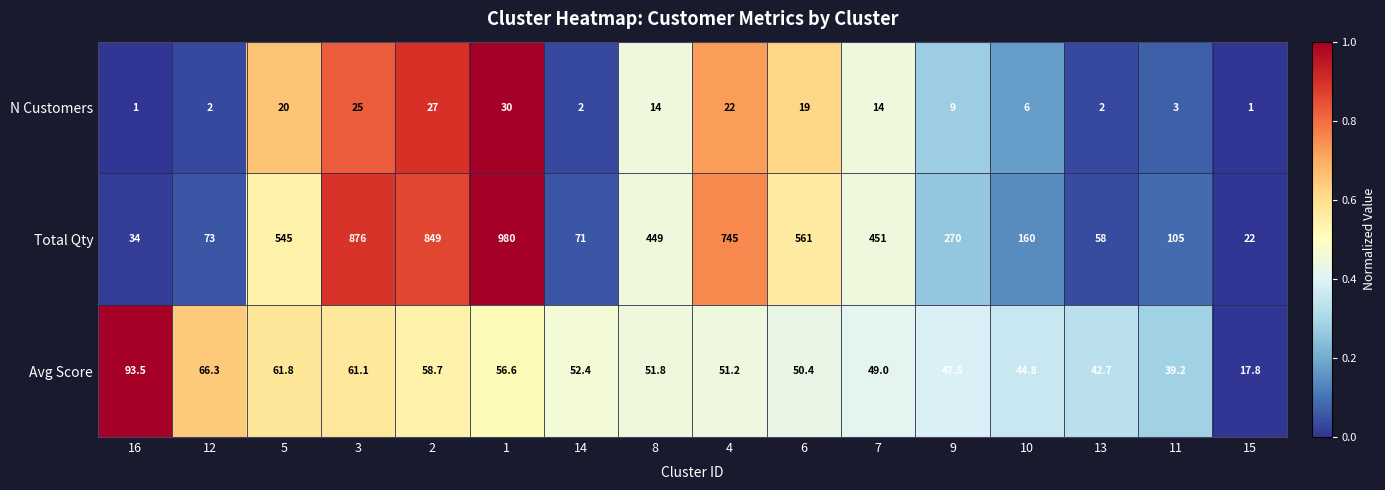

List the labels in order of Total Qty value, smallest first.

15, 16, 13, 14, 12, 11, 10, 9, 8, 7, 5, 6, 4, 2, 3, 1